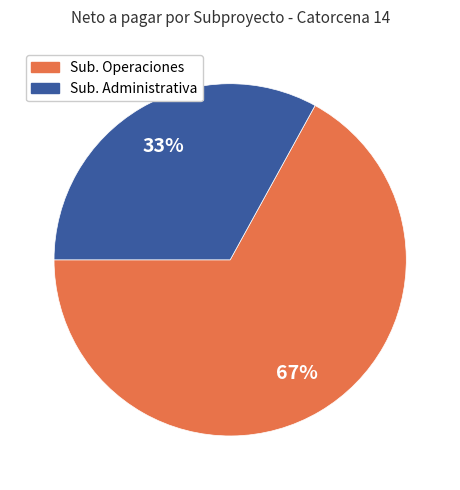

To the nearest percent, what percentage of the pie is Sub. Administrativa?

33%